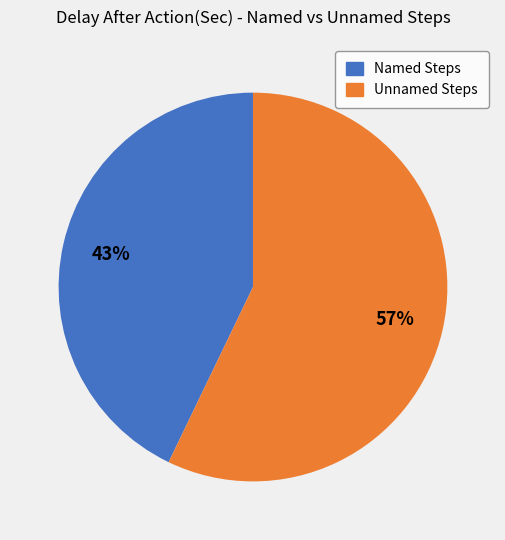

To the nearest percent, what is the average slice percentage?

50%